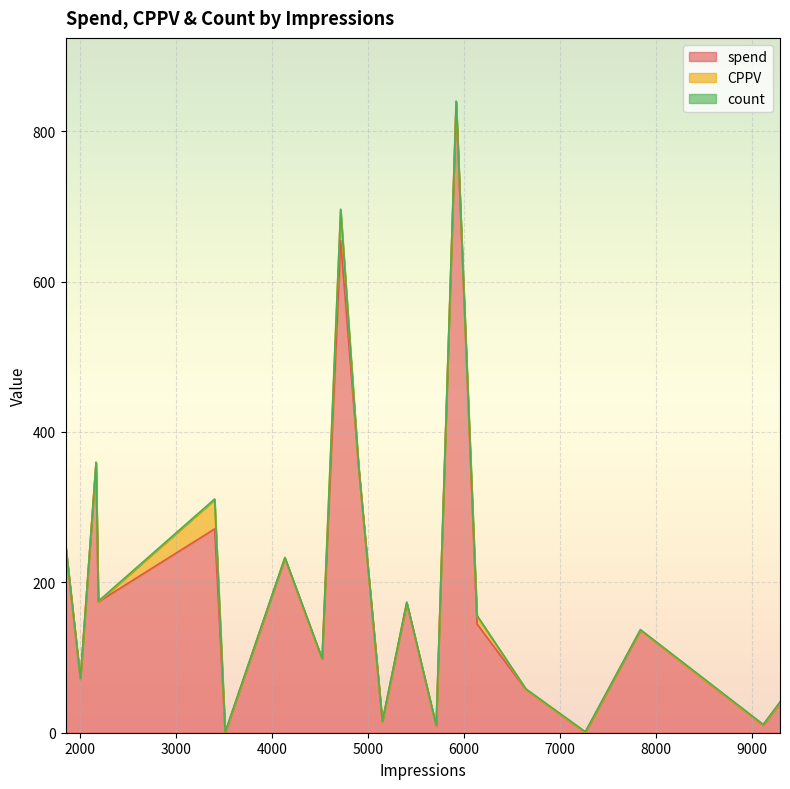

At which category does spend reach its first local peak?

2193